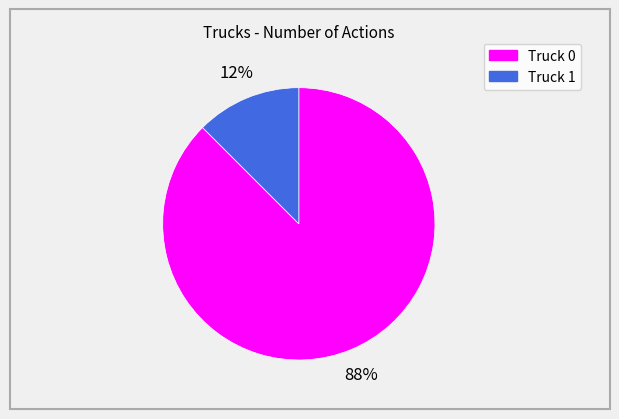

To the nearest percent, what is the combined percentage of Truck 0 and Truck 1?

100%